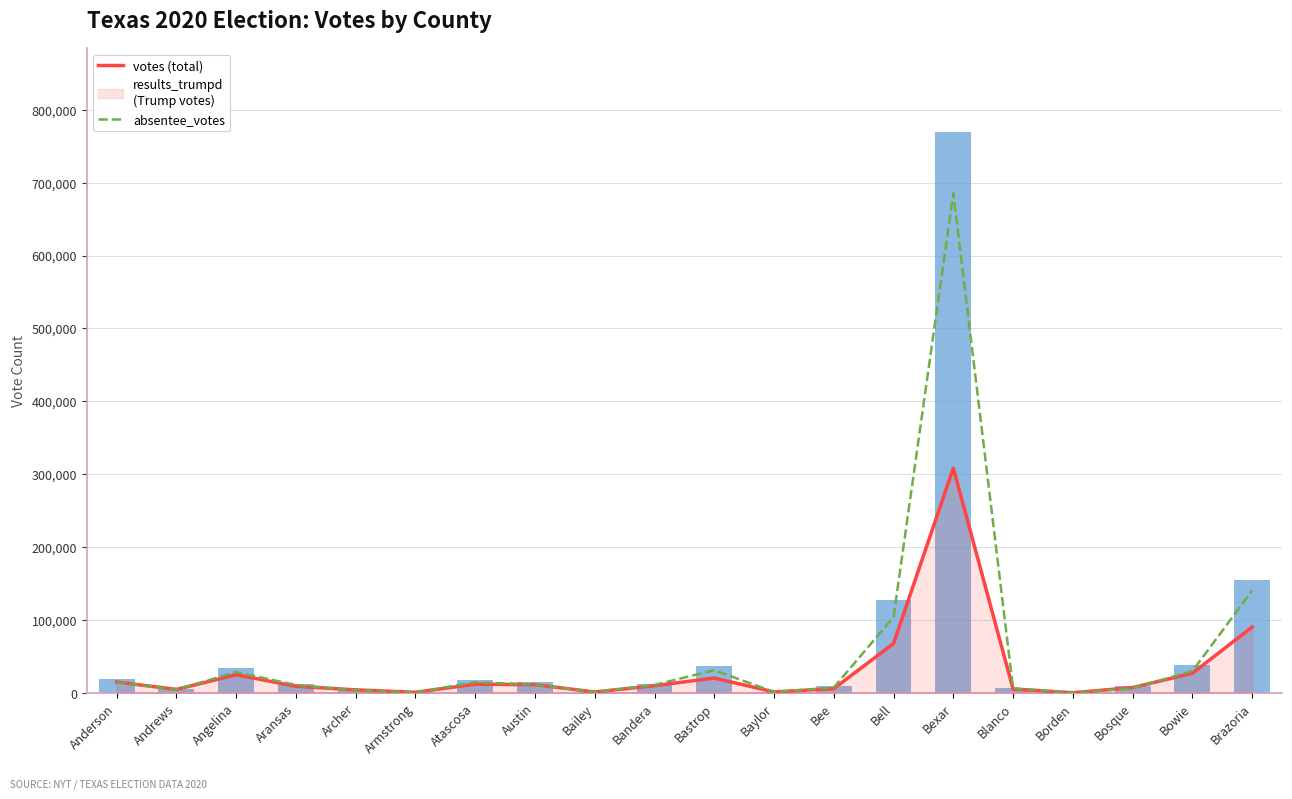

What is the lowest value of the absentee_votes series?

310